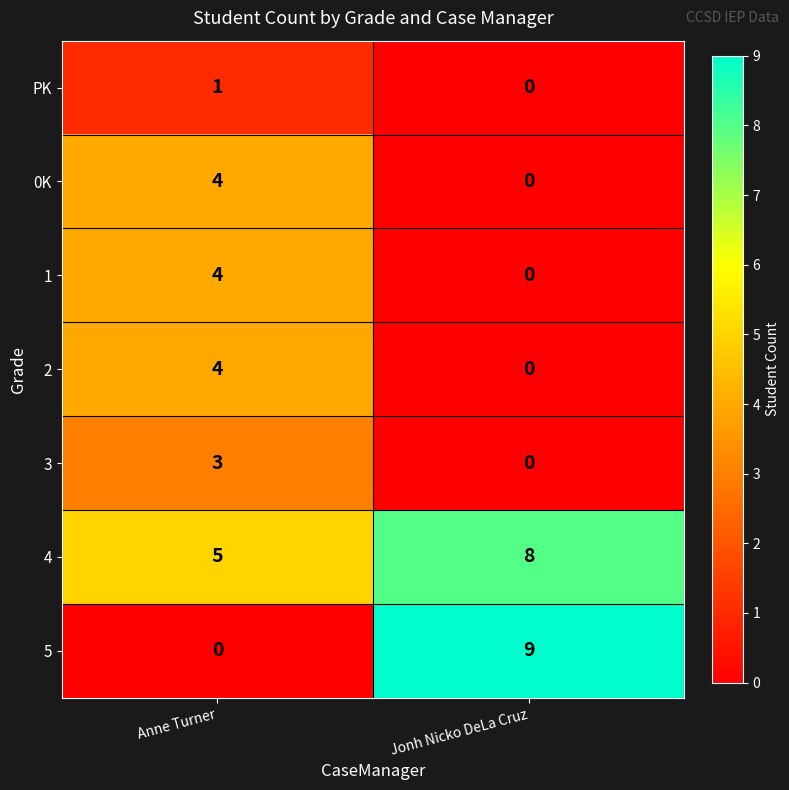

Which category has the highest value across all series?

Jonh Nicko DeLa Cruz